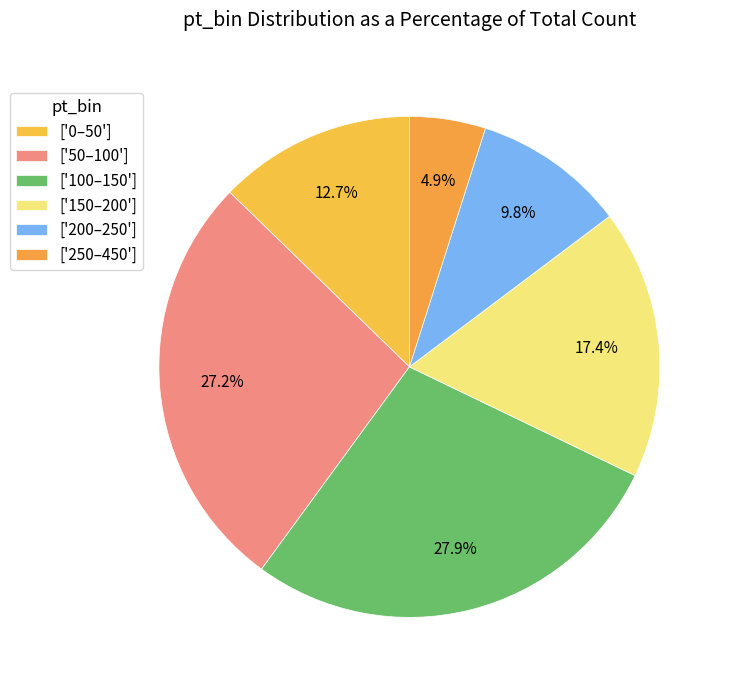

Count the number of slices in the pie.

6